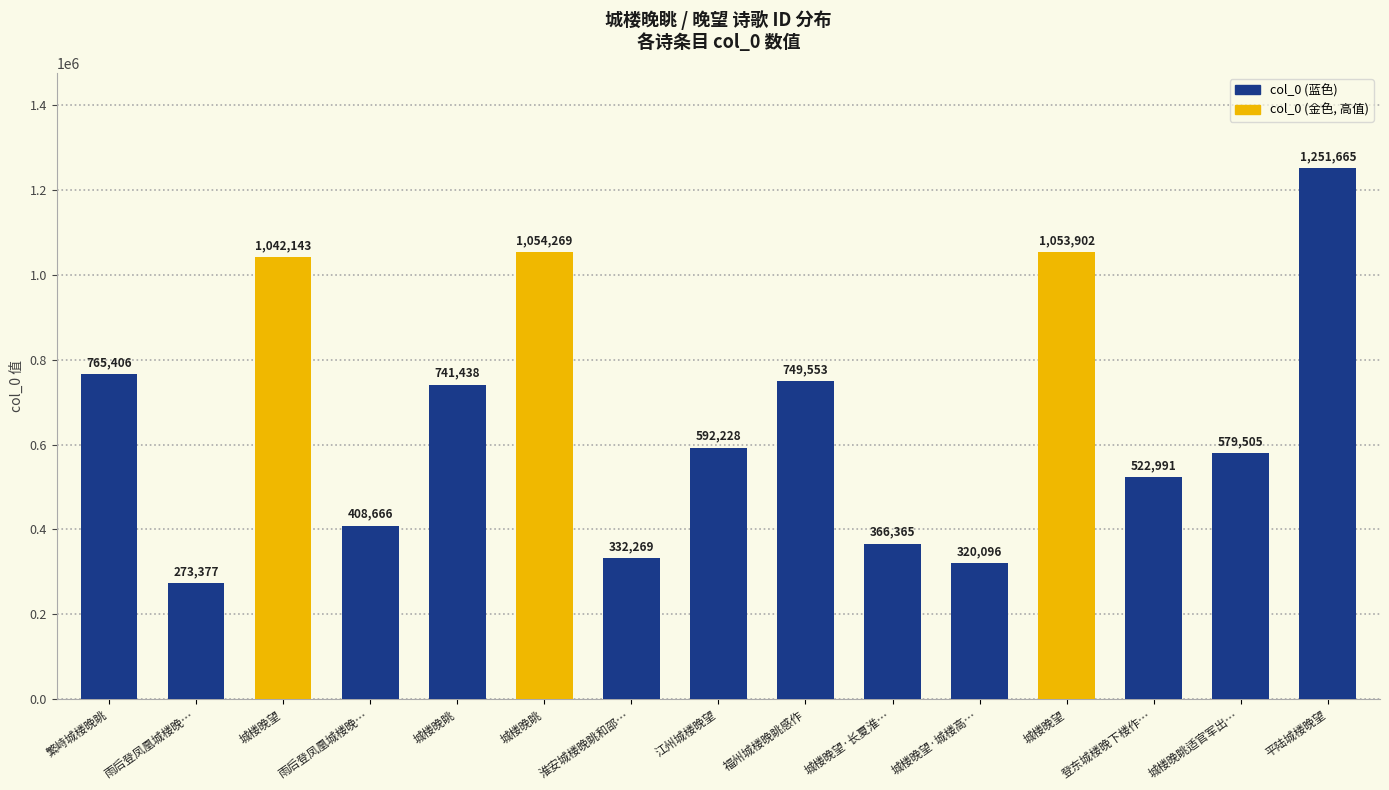

How many values are below 592228?

7